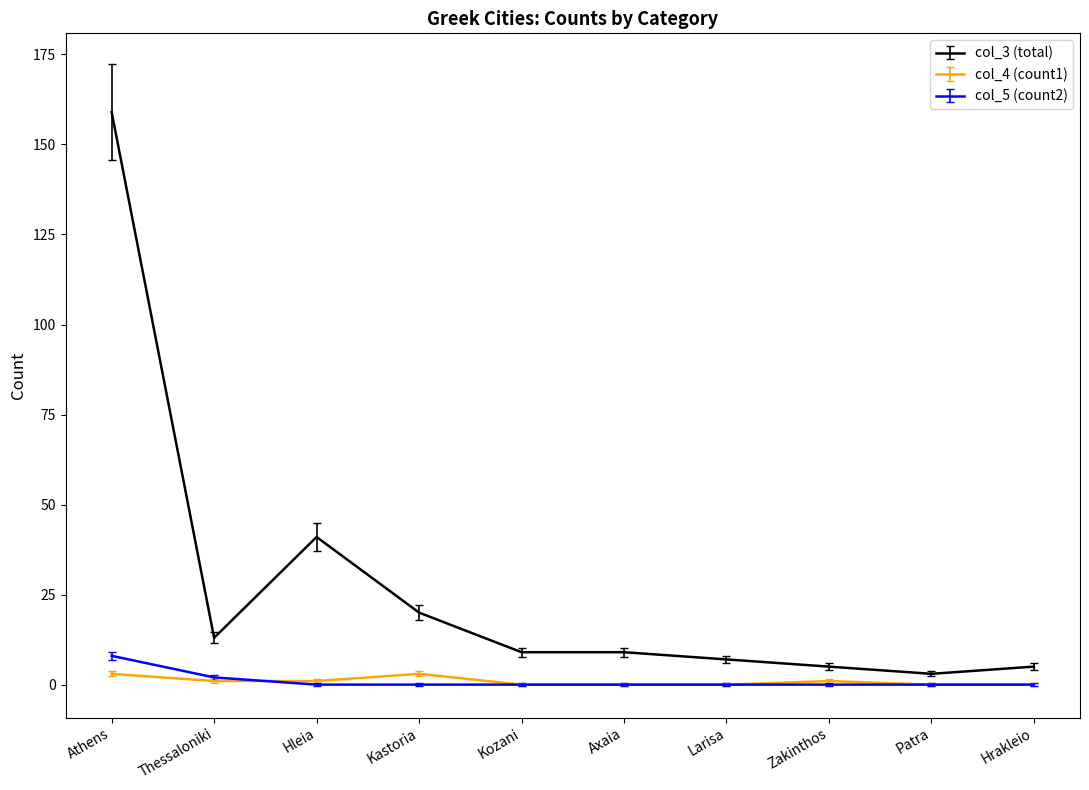

What is the total value across all series at Thessaloniki?

16